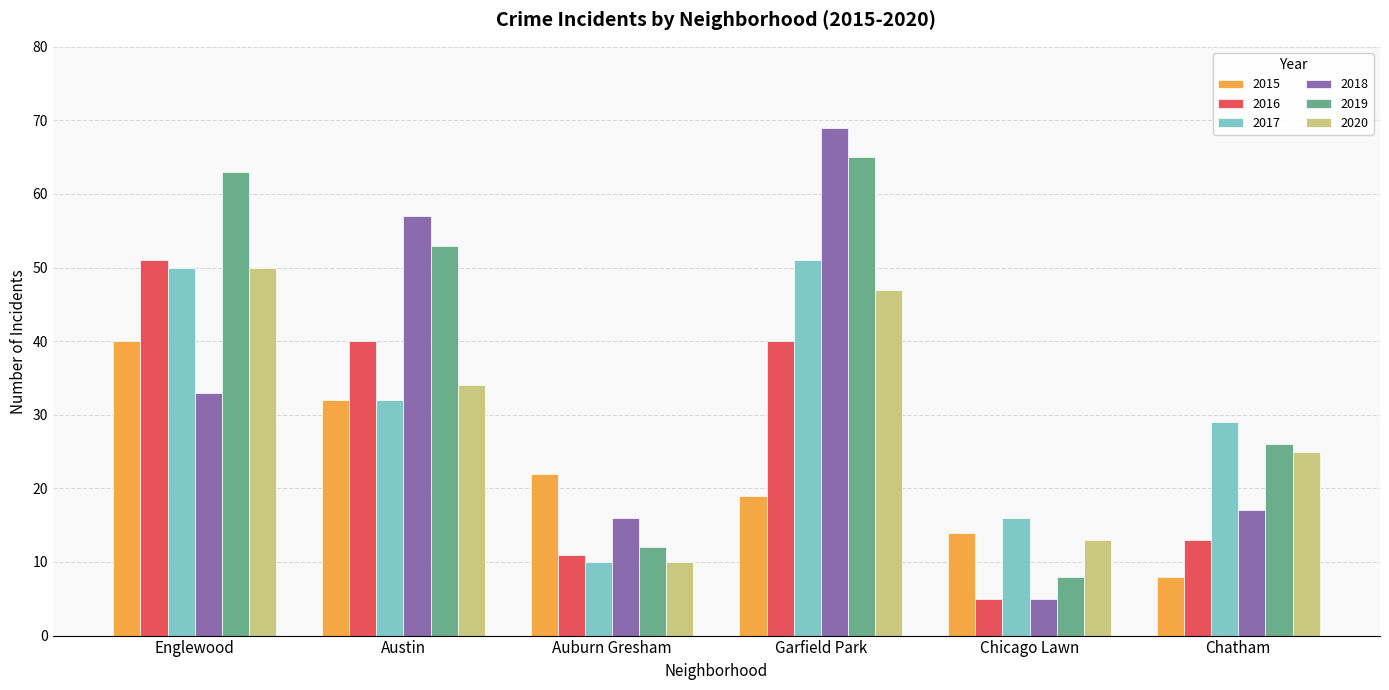

At which category is the sum across all series the highest?

Garfield Park